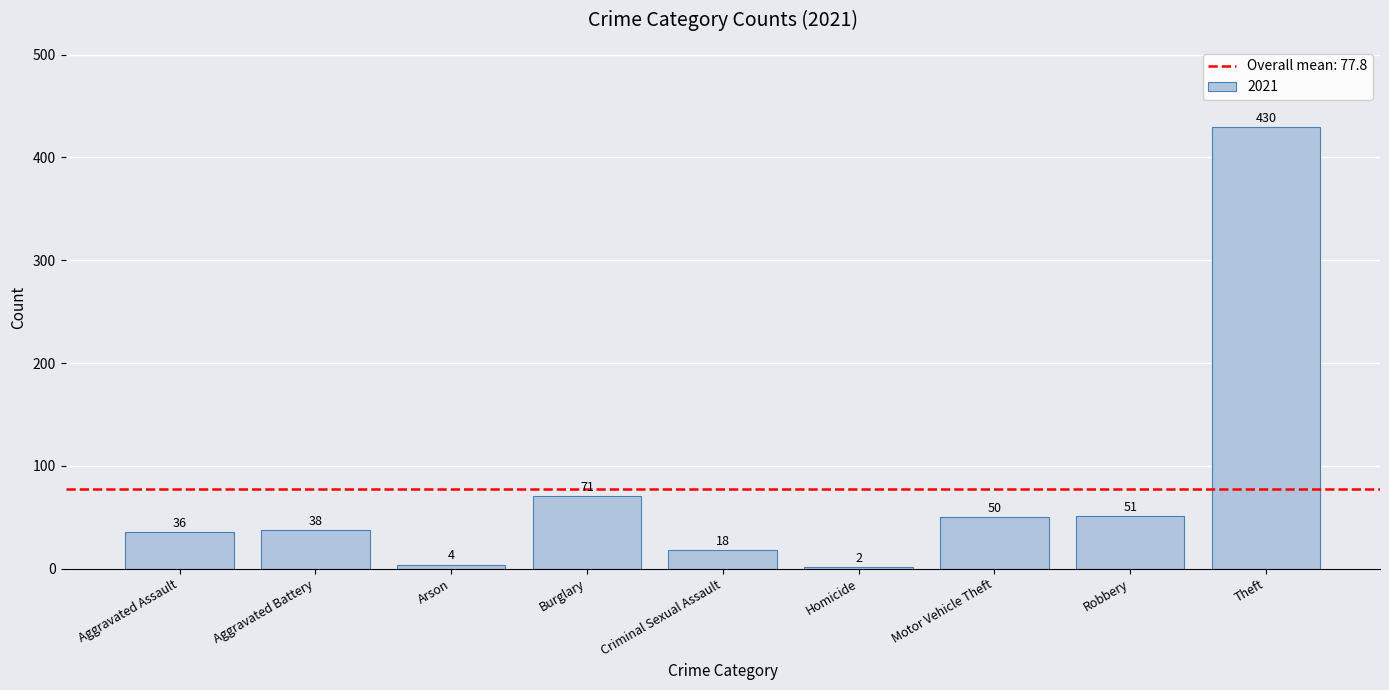

How many values are below 38?

4